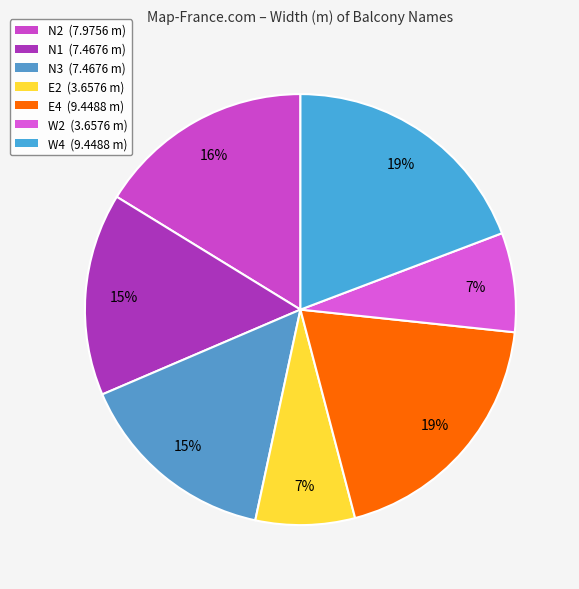

Does any single category account for the majority?

No